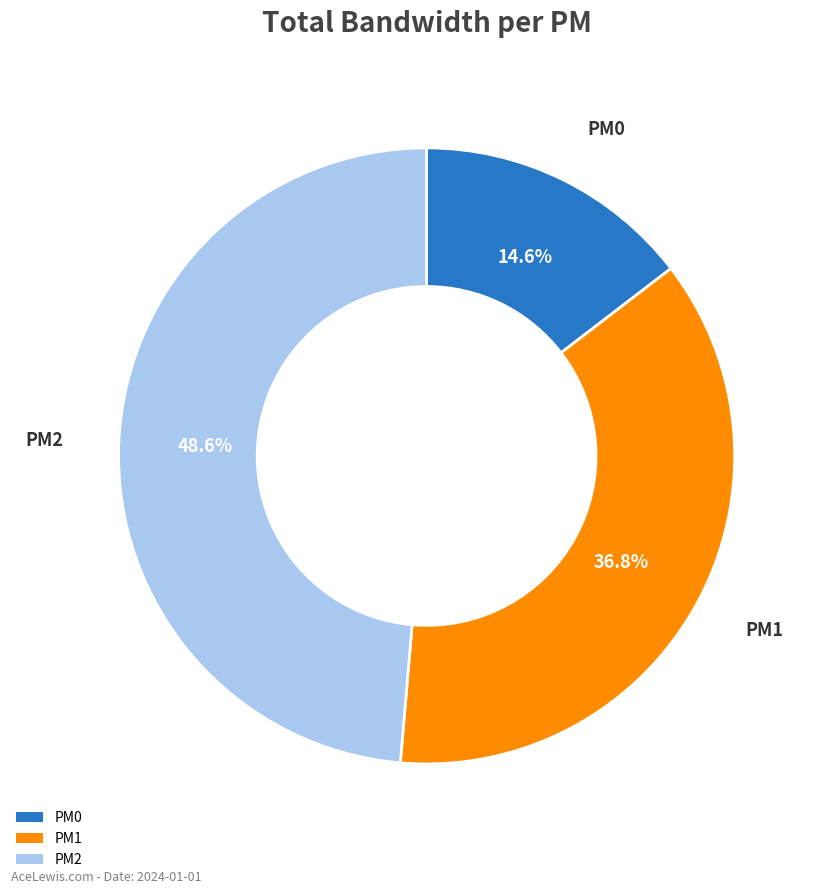

Do PM1 and PM2 together represent more than half of the pie?

Yes